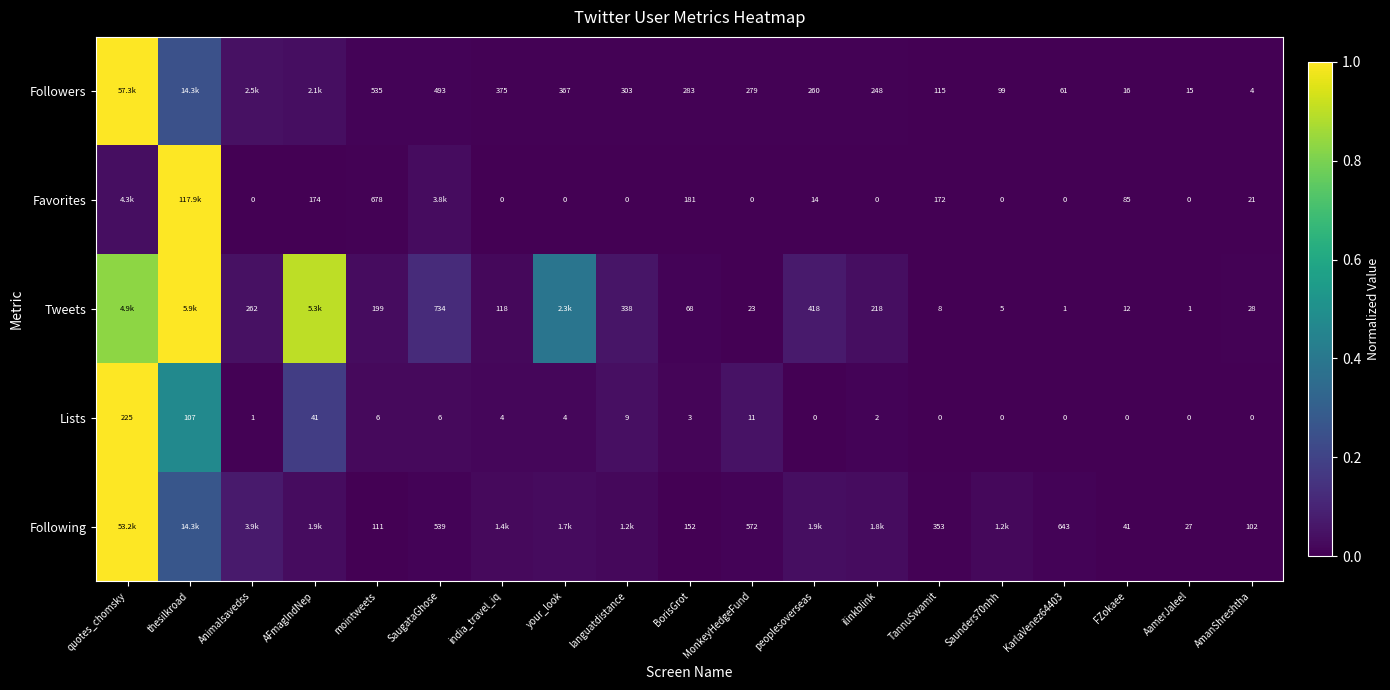

Is the value of Following at TannuSwamit greater than the value of Lists at KarlaVenez64403?

Yes